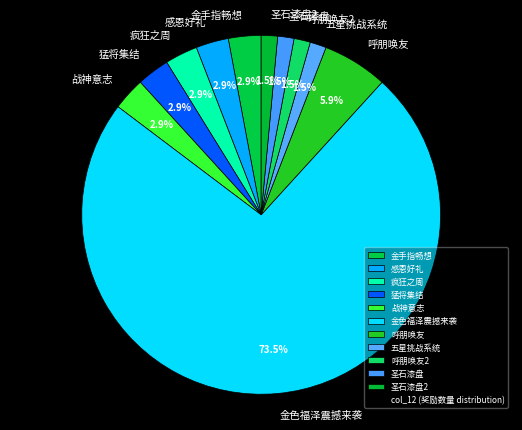

What is the ratio of the value at 呼朋唤友2 to the value at 战神意志?

0.5